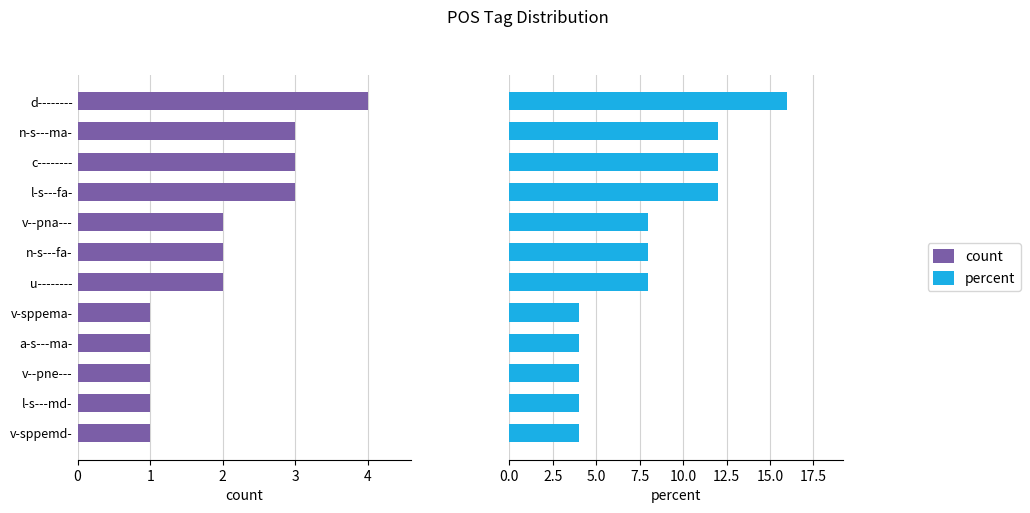

What is the average value of the count series?

2